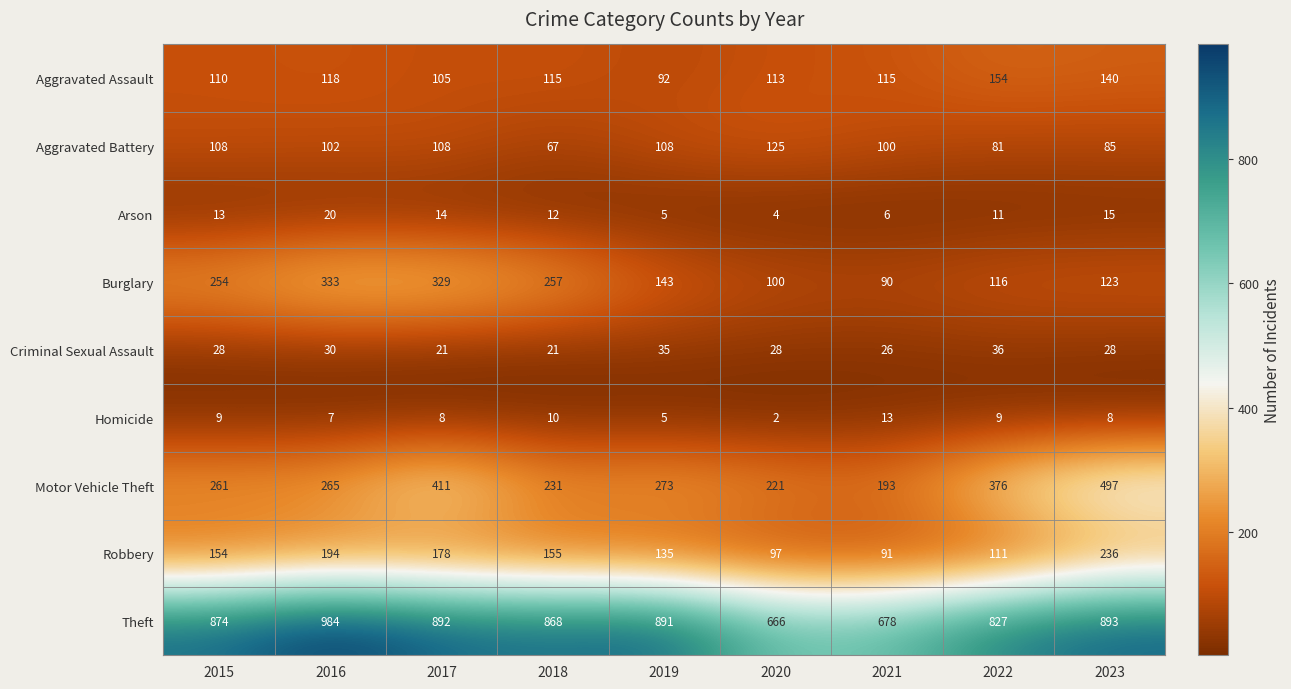

At which label does Homicide first exceed 8?

2015